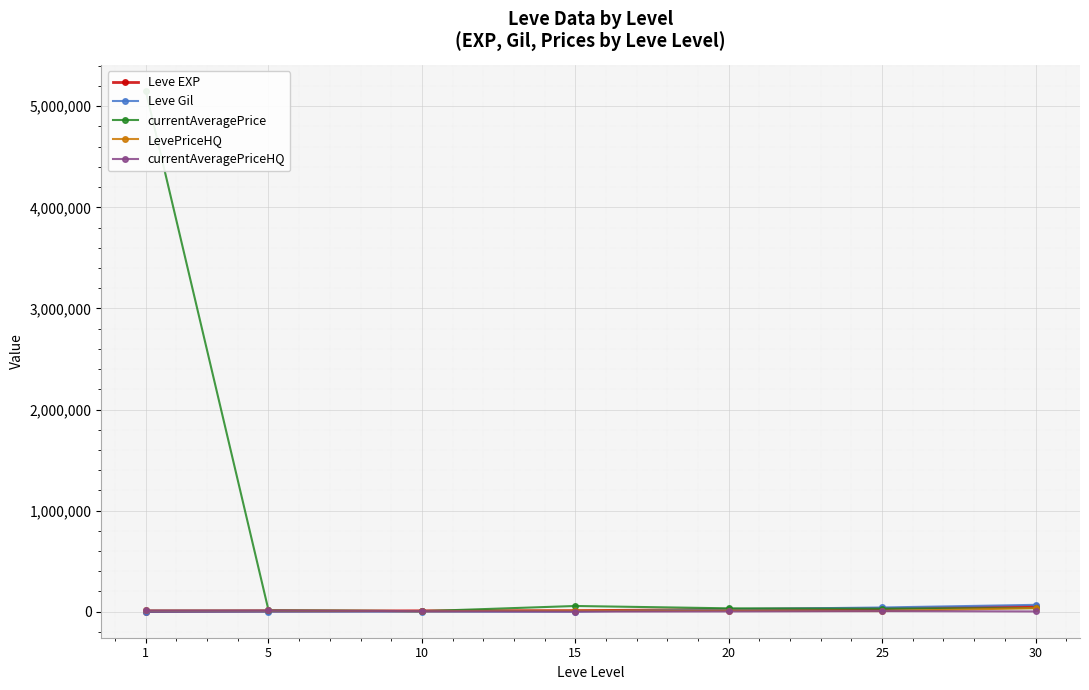

How many values in the currentAveragePriceHQ series exceed 5000?

3